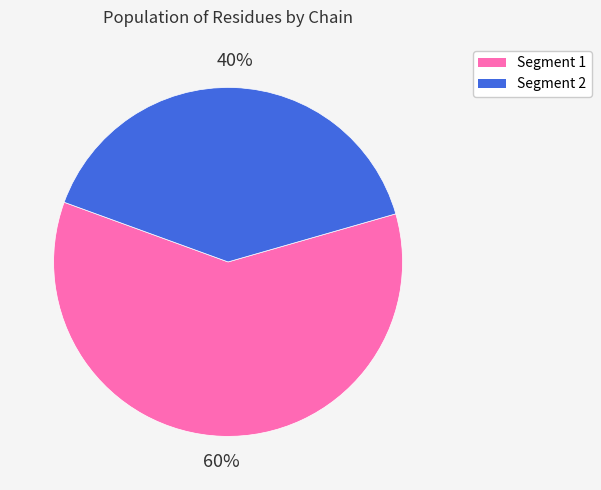

Does any single category account for the majority?

Yes